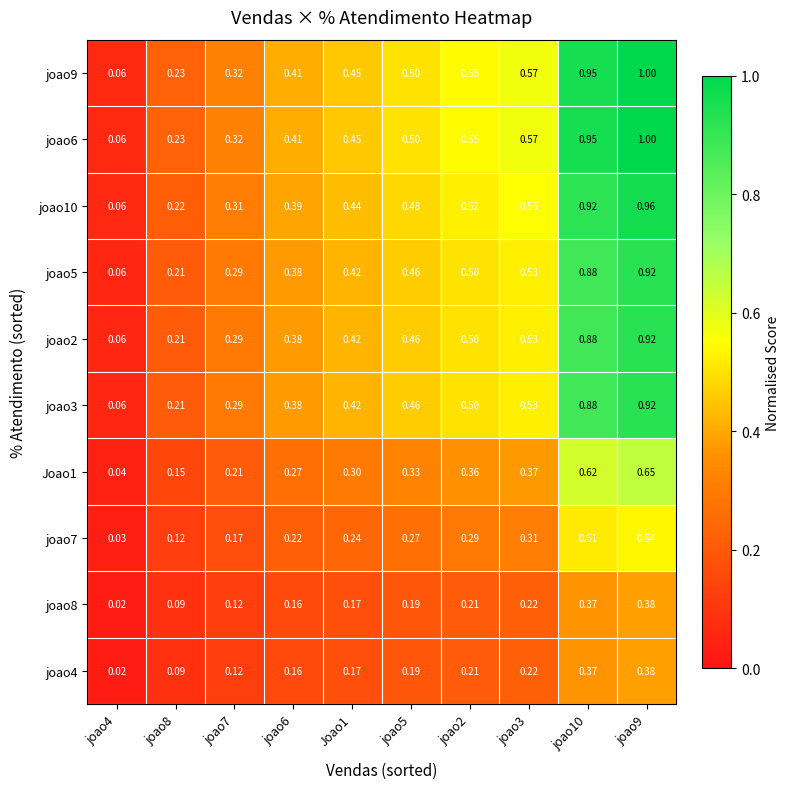

Is the value of joao10 at joao8 greater than the value of Joao1 at joao7?

Yes